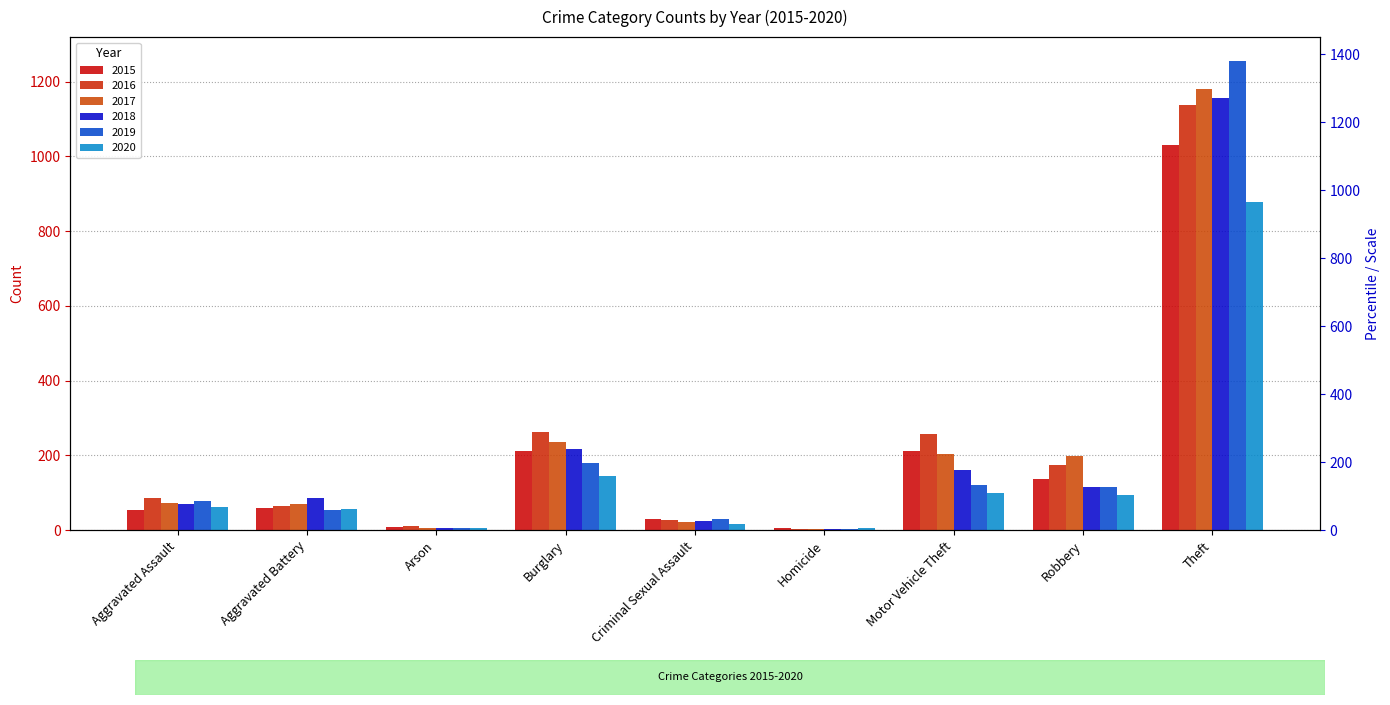

What is the label of the 4th bar from the left?

Burglary